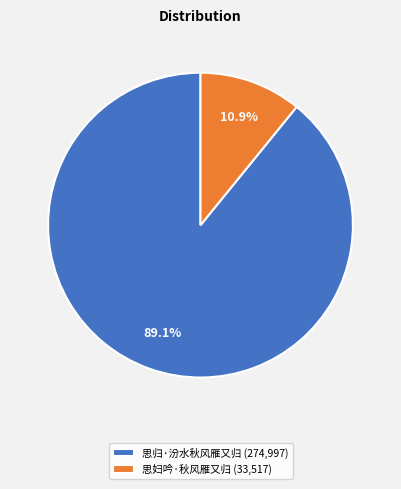

Does 思归·汾水秋风雁又归 represent more than half of the total?

Yes